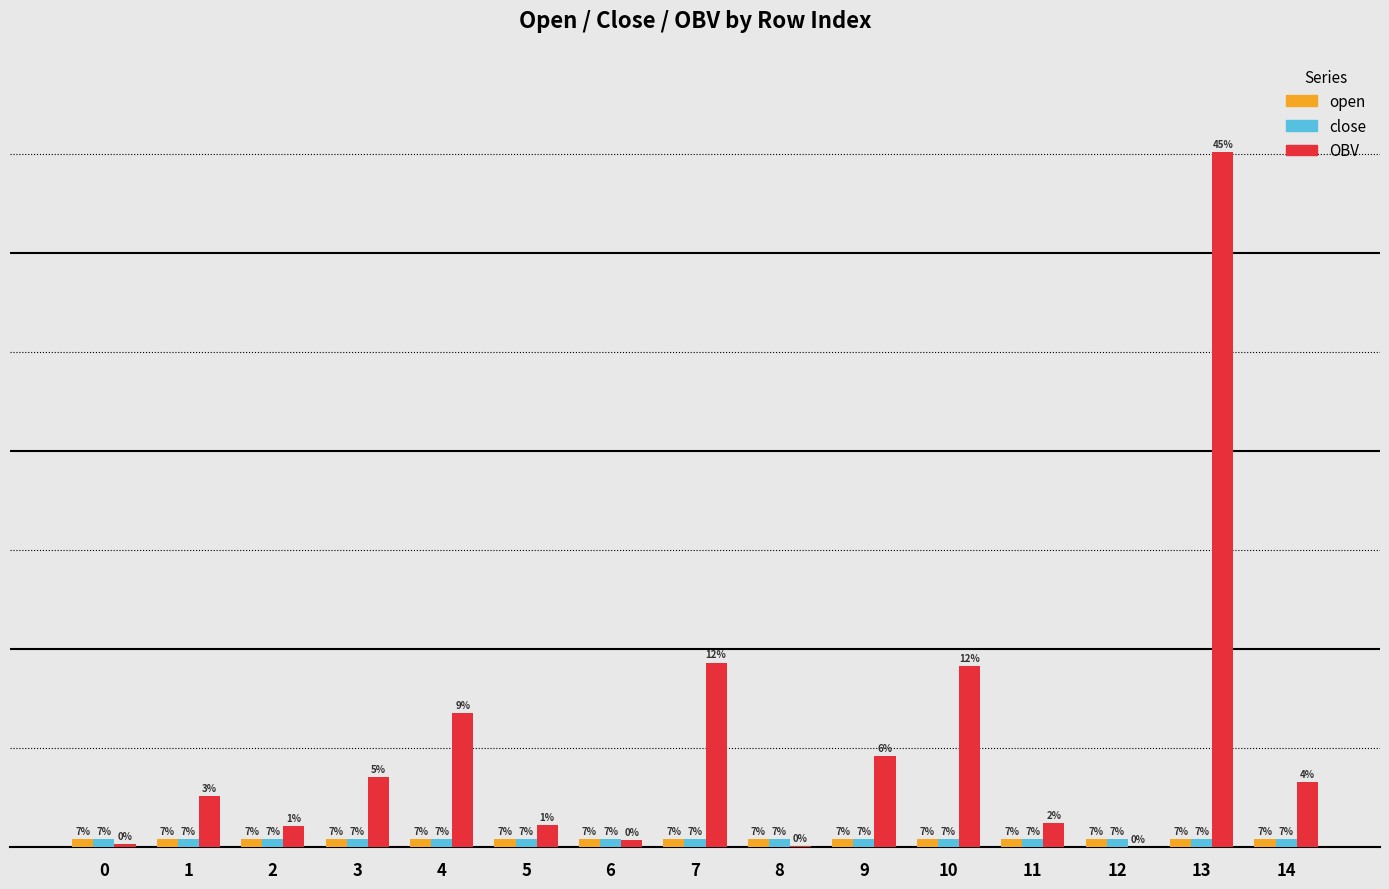

Which series changed the most between 7 and 14?

OBV